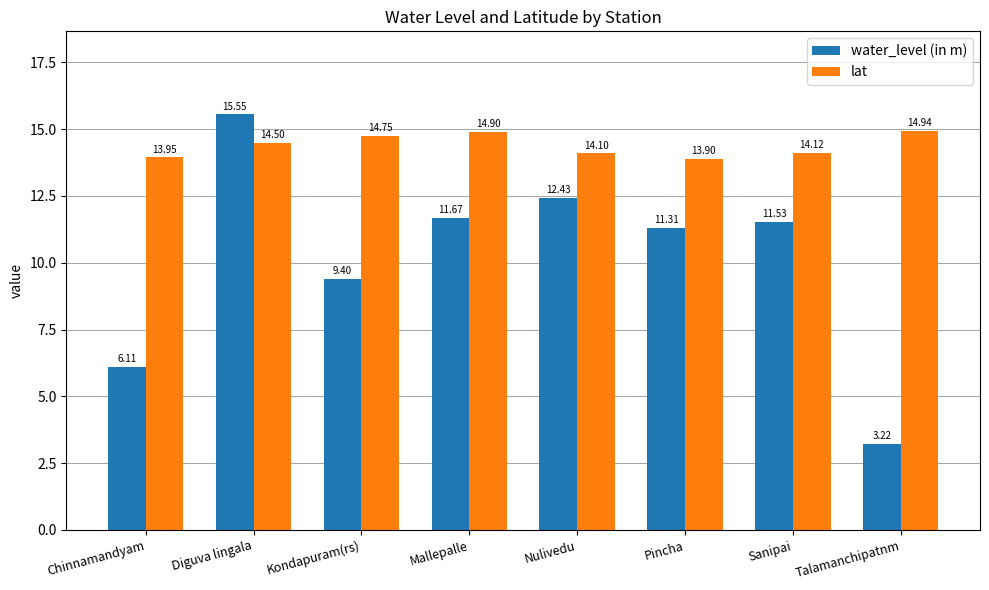

What is the value of the lat bar at the 6th from the left?

13.9